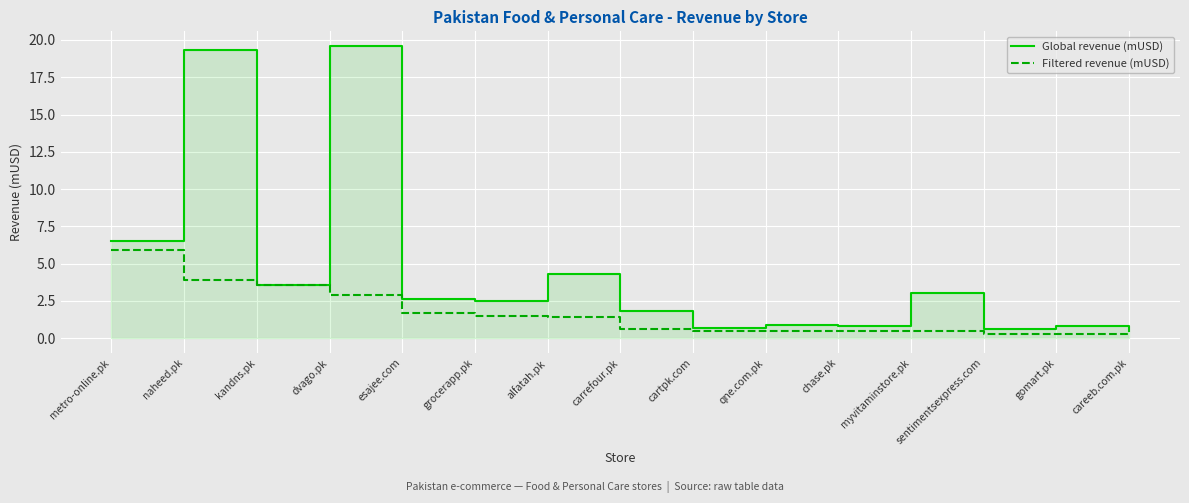

What is the average value of the Global revenue (mUSD) series?

4.5